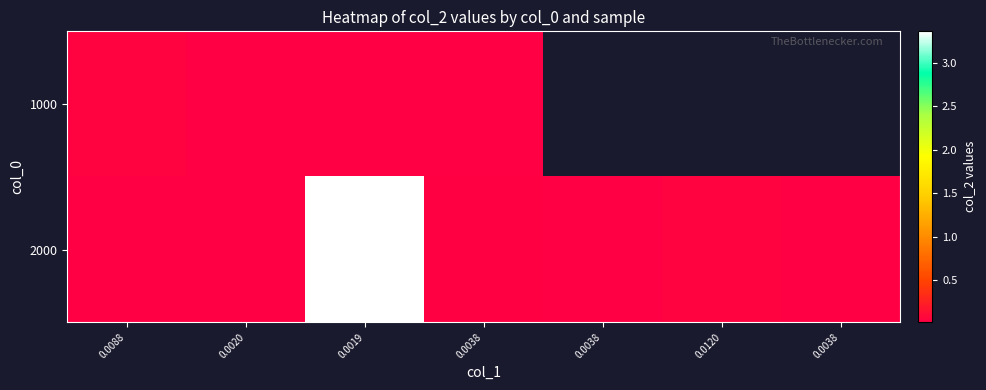

List the series in order of their overall mean, lowest first.

1000, 2000